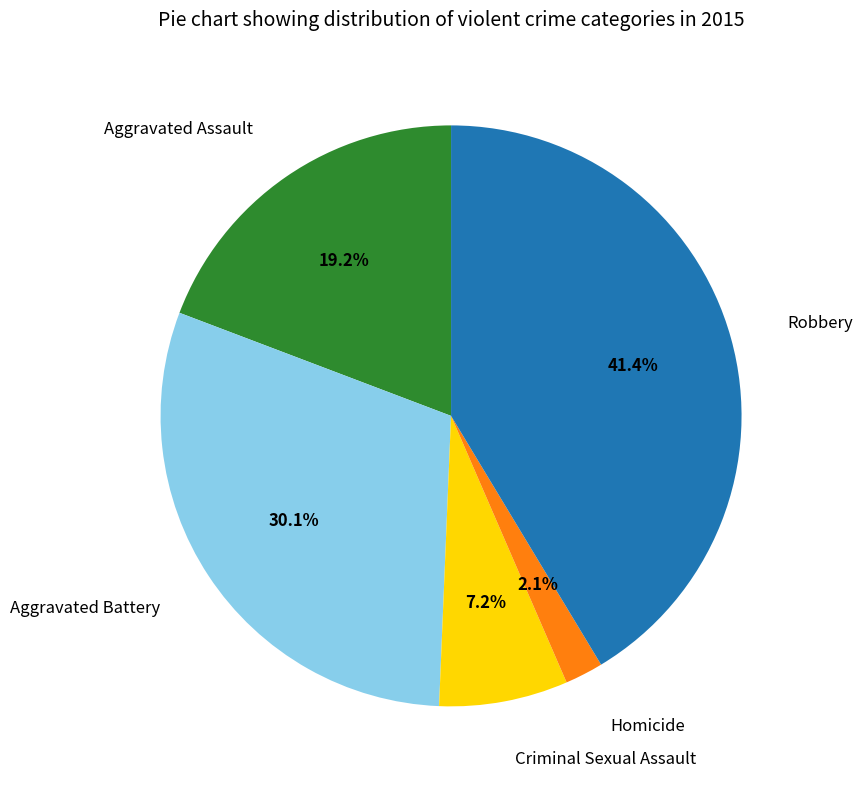

Does any single category account for the majority?

No